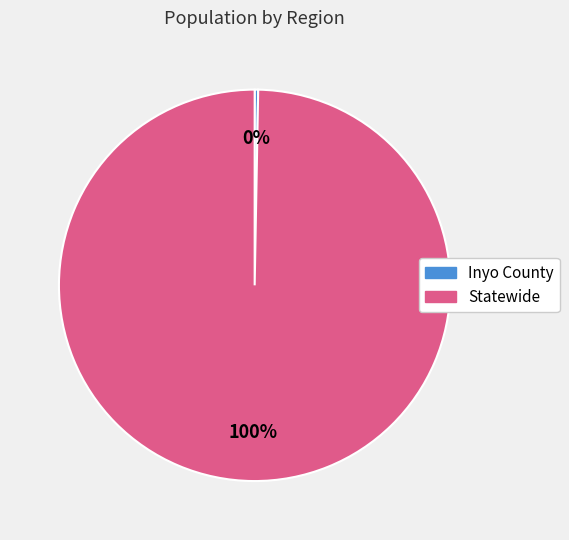

To the nearest percent, what portion does Statewide represent?

100%